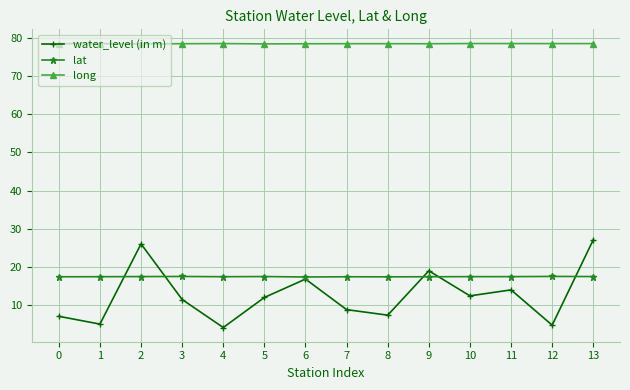

How many distinct data groups are displayed?

3